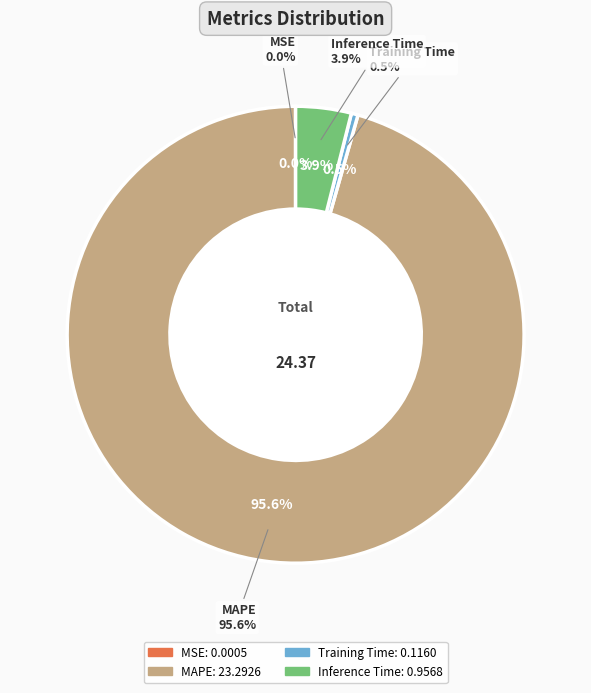

To the nearest percent, what portion does Inference Time represent?

4%